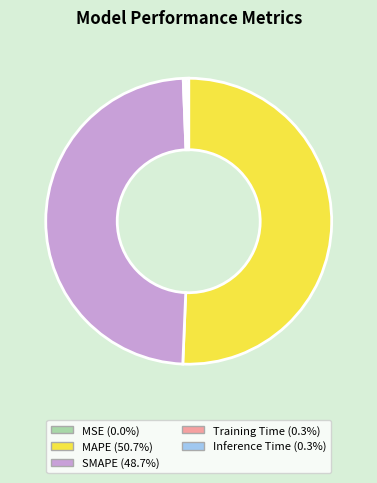

Is there any slice that represents more than half of the pie?

Yes